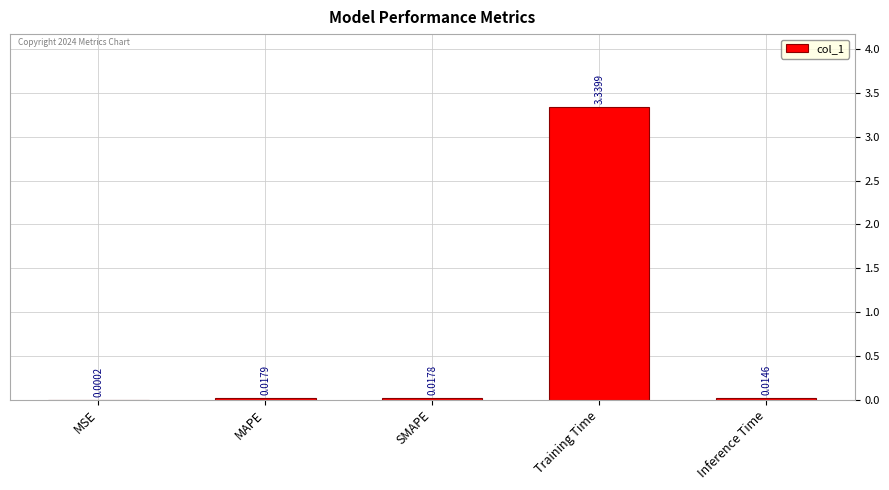

At which label is the value closest to 1?

MAPE